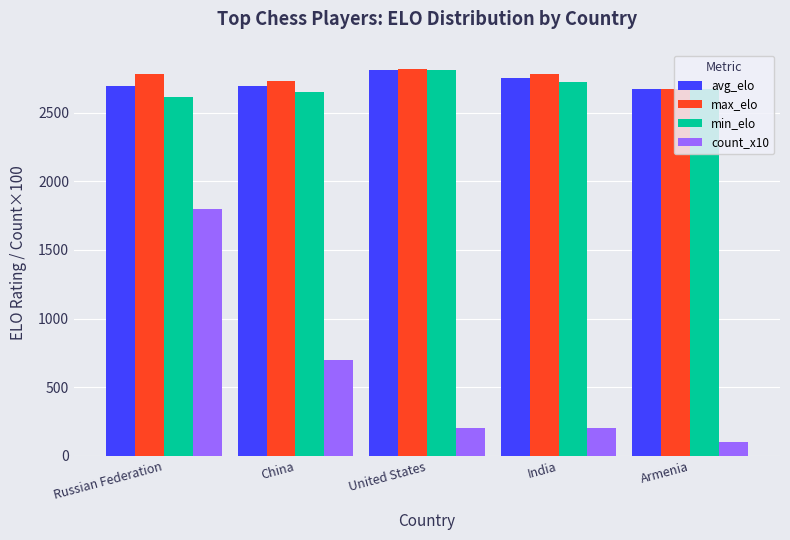

Which category has the lowest value across all series?

Armenia